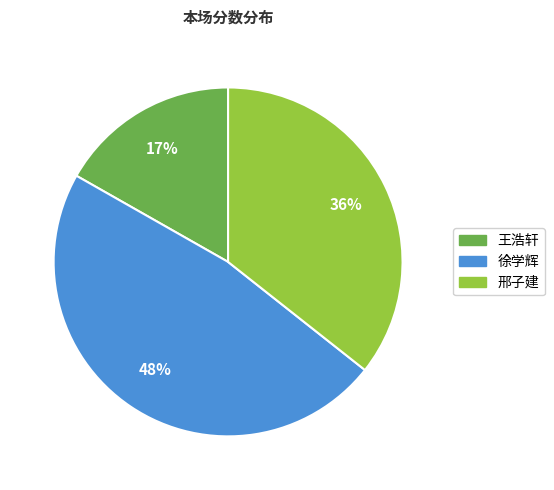

Which slice is the smallest?

王浩轩